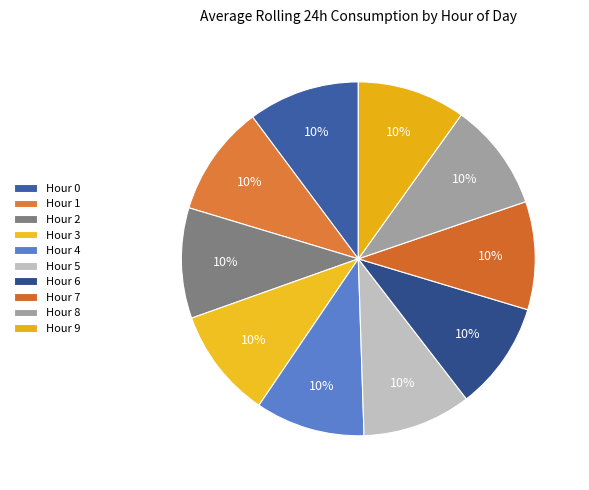

Which category has the smallest portion of the pie?

9